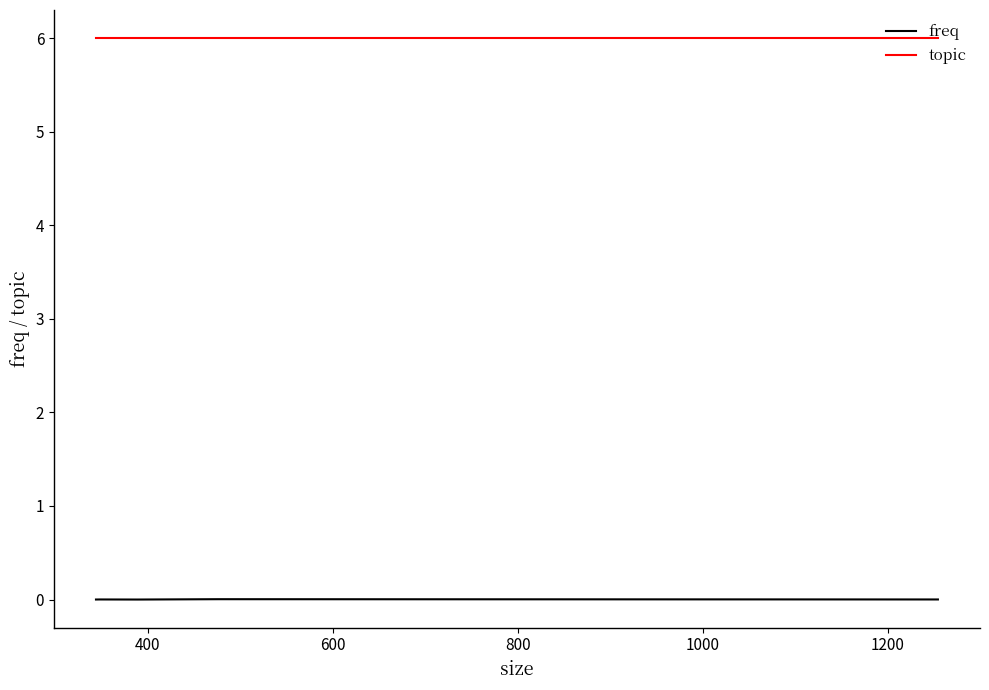

True or false: topic and freq intersect in this chart.

False